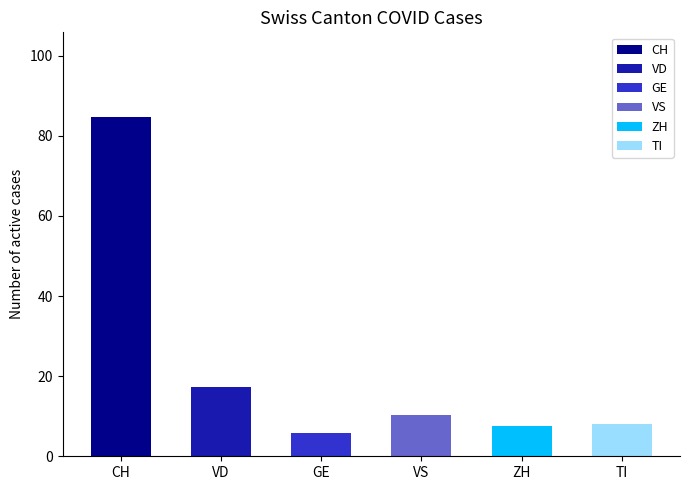

Where is the data nearest to the value 45?

VD